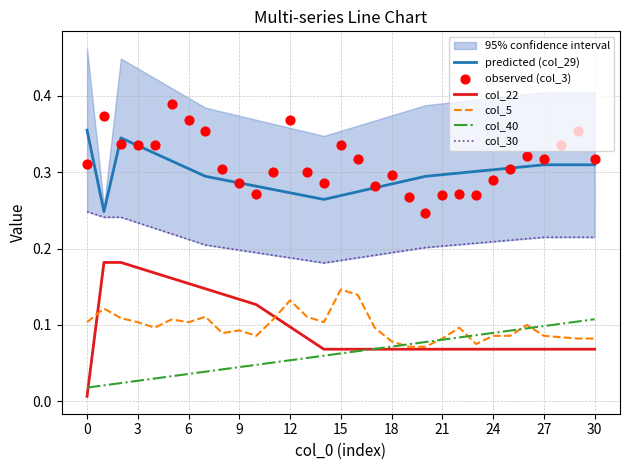

Which series contains the highest Y value?

observed (col_3)